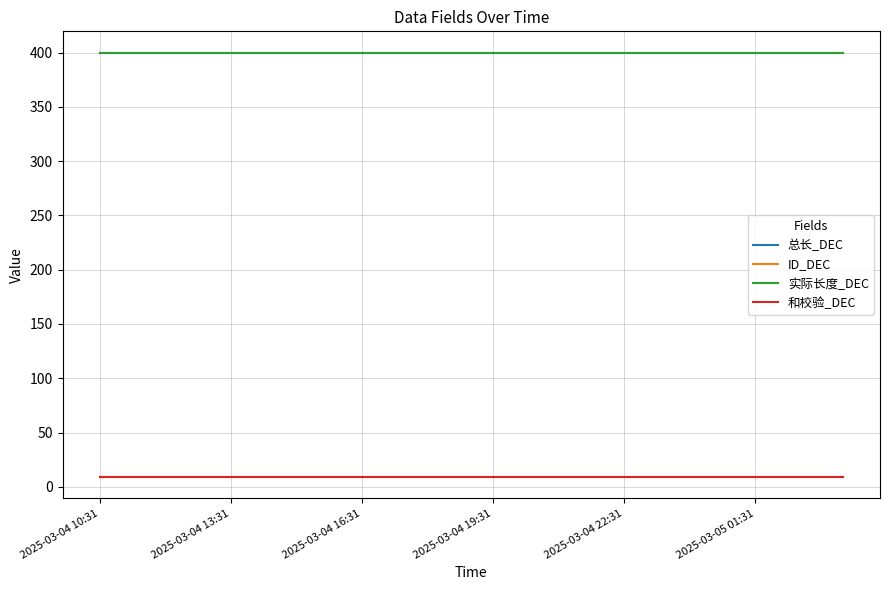

Does the chart display data point markers on the line(s)?

No